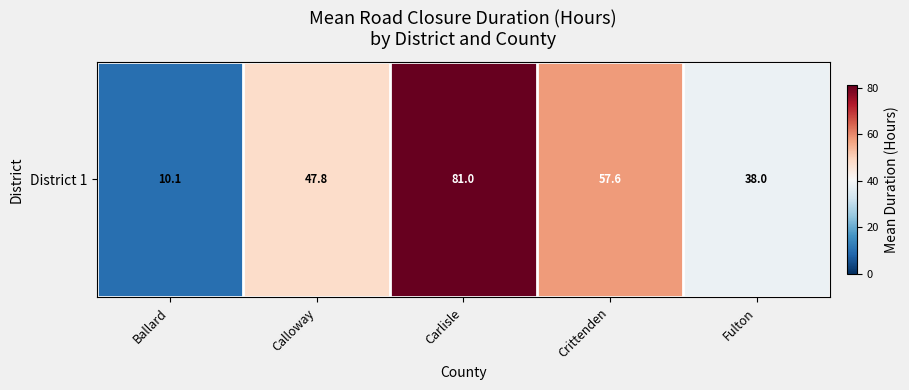

How many values are below 47?

2